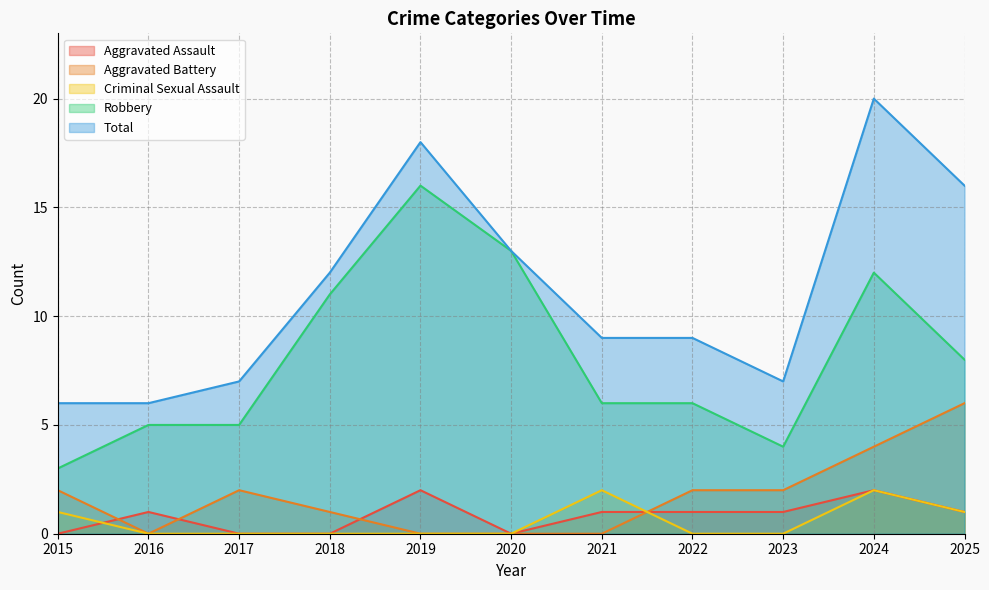

What are all the series names shown in the legend?

Aggravated Assault, Aggravated Battery, Criminal Sexual Assault, Robbery, Total